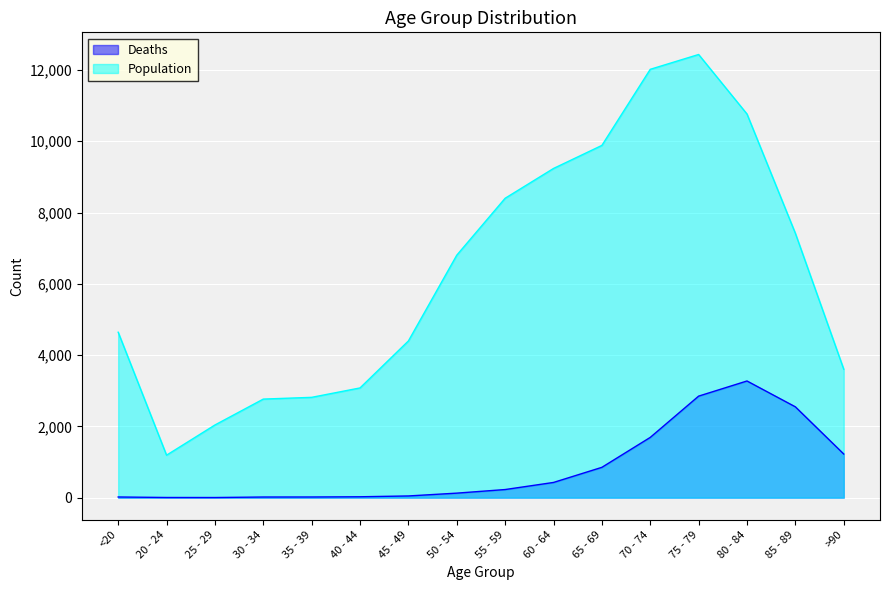

Which label corresponds to the smallest value in the chart?

25 - 29